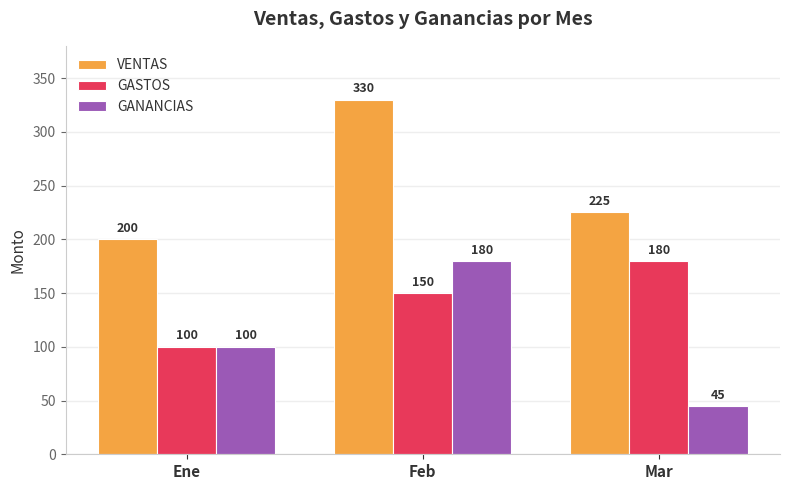

The GANANCIAS series shows 12 at Mar. True or false?

False